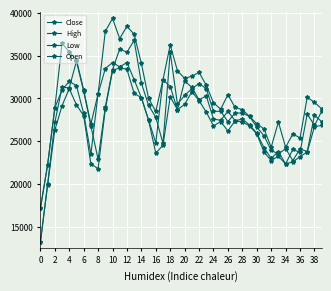

How many lines are shown in the chart?

4